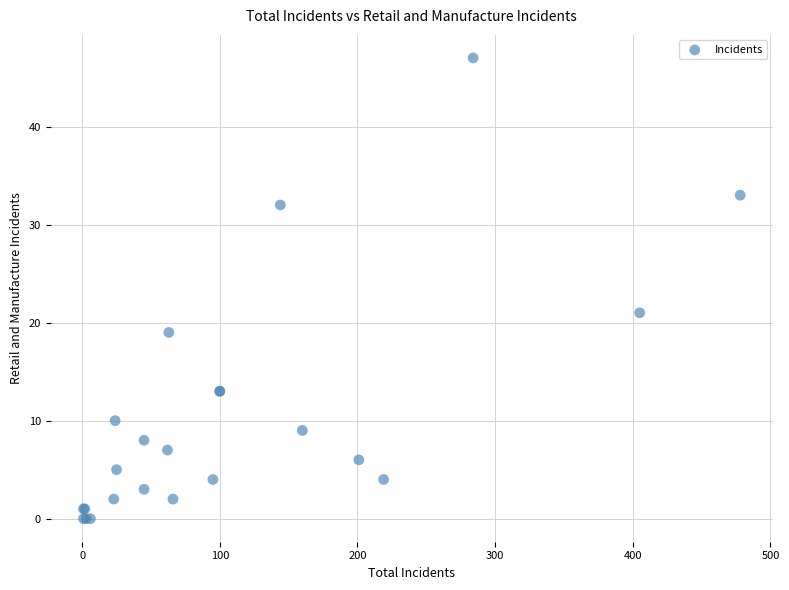

What Y value in the scatter plot is closest to 23?

21